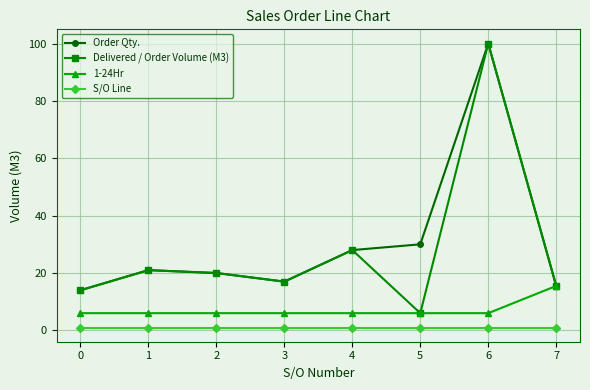

The Delivered / Order Volume (M3) series shows 9.6 at 5. True or false?

False